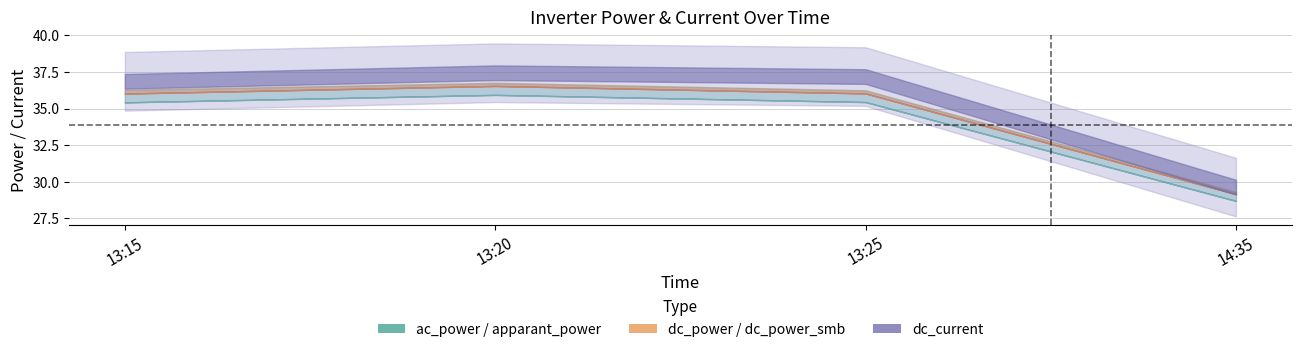

True or false: dc_power has a value of 36.5 at 13:20.

True